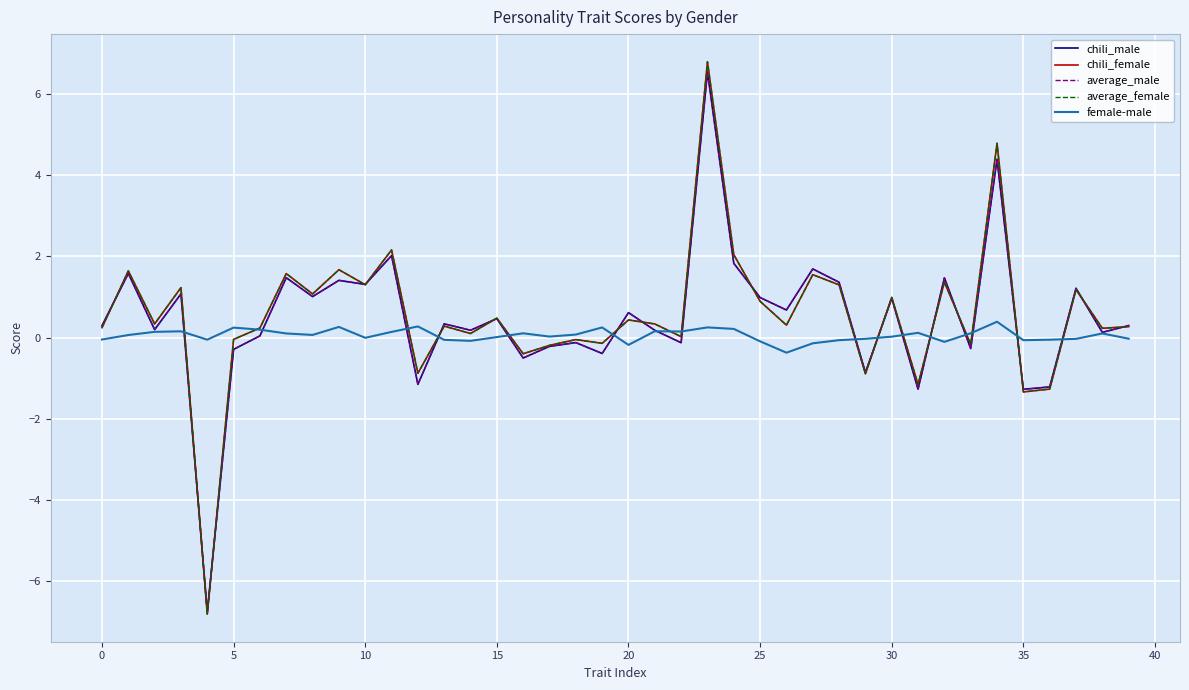

At how many categories does at least one series exceed -2?

40